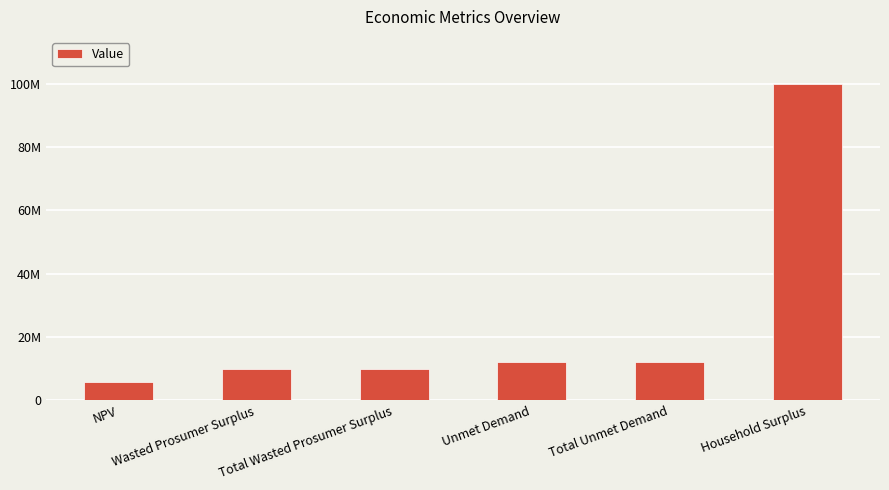

Does the chart contain any negative values?

No